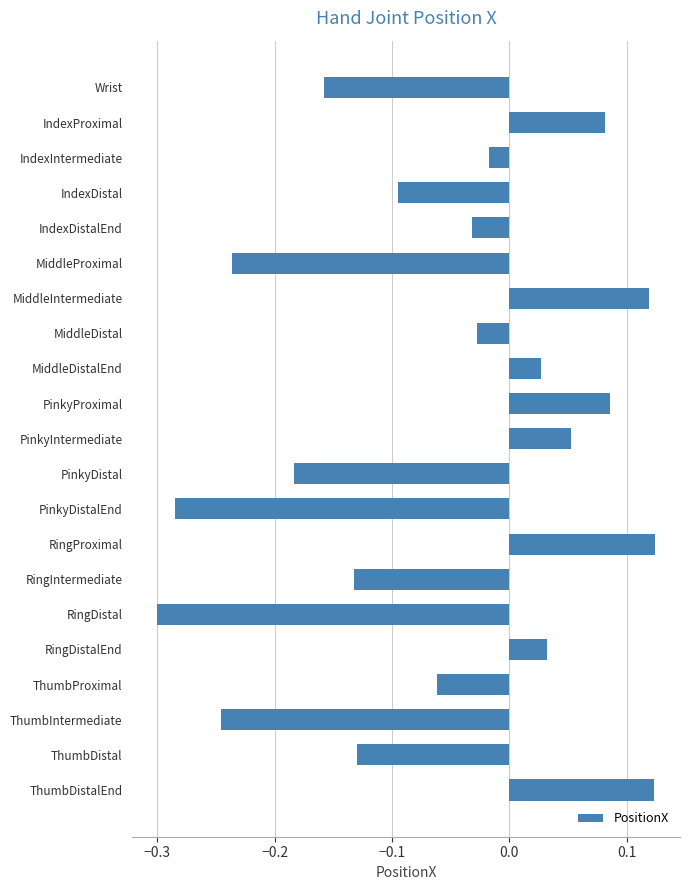

What position from the bottom is MiddleDistal?

14